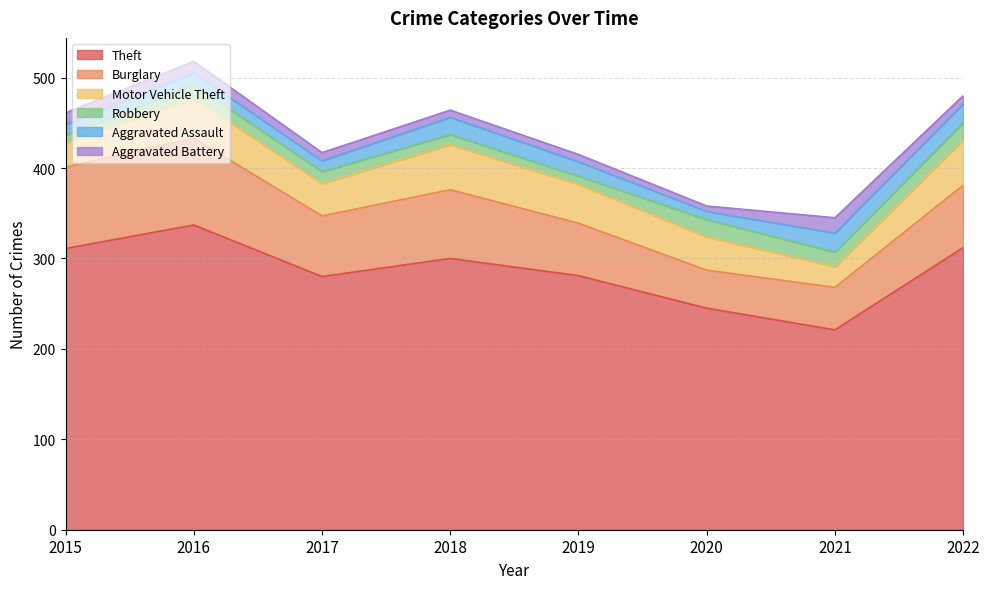

What is the value of the Robbery point at the 6th from the left?

19